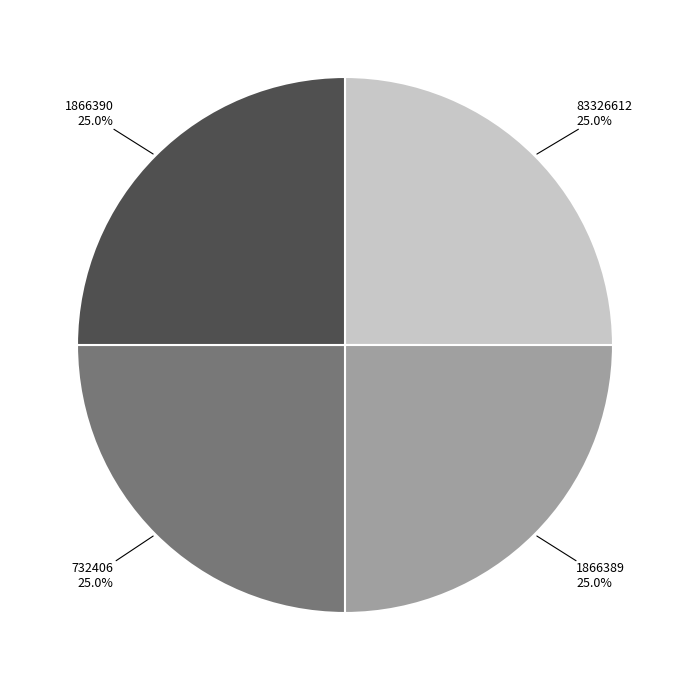

Is there a majority slice in this chart?

No